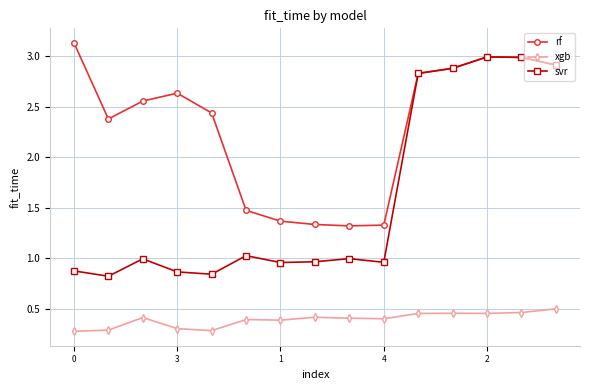

At how many categories does at least one series exceed 0?

15